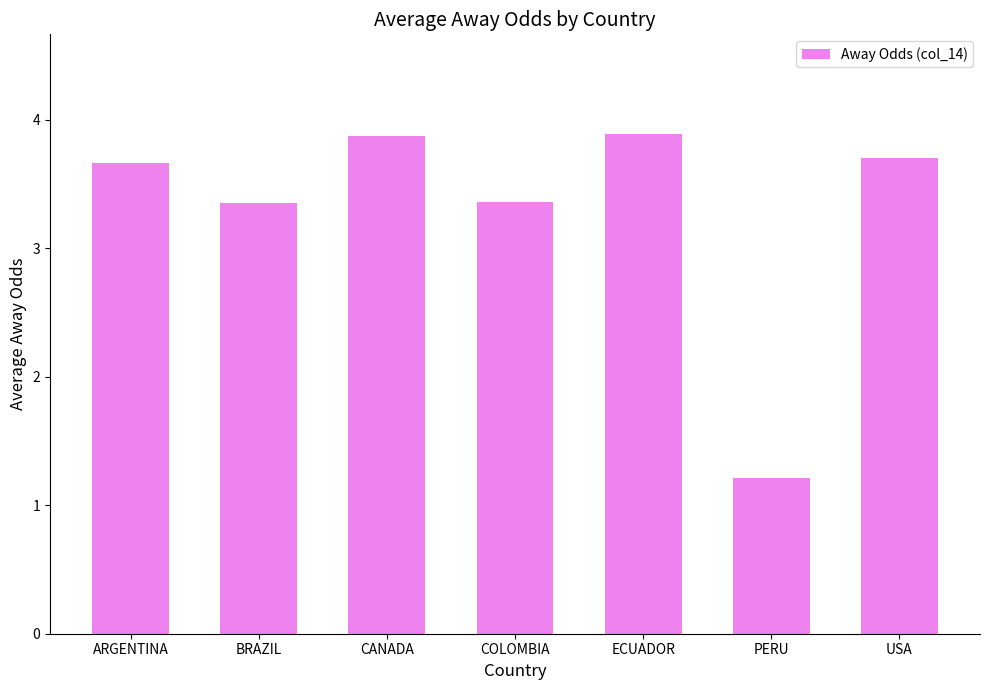

What is the change in value from ECUADOR to PERU?

-2.7